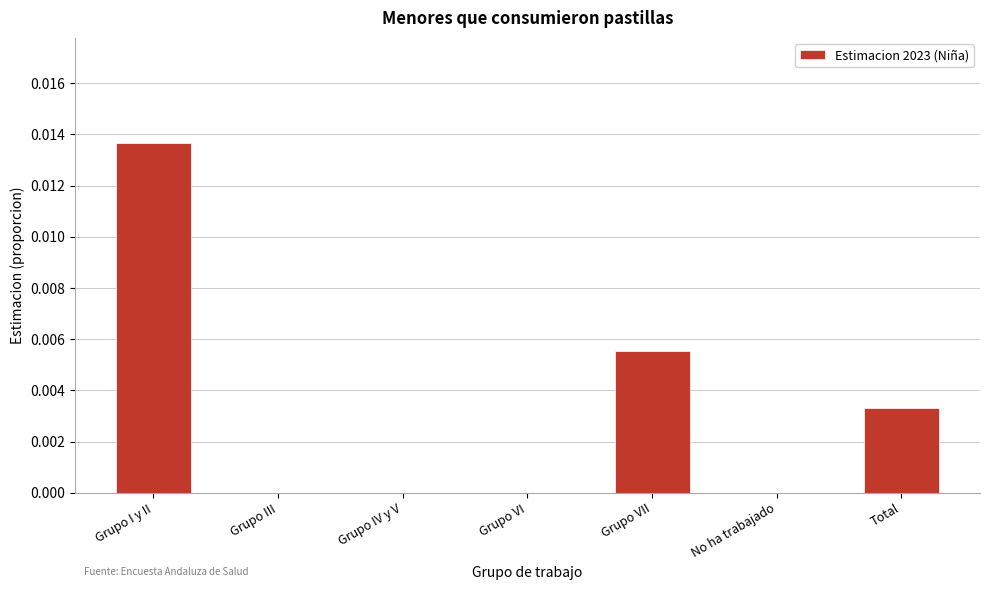

Which category has the highest value across all series?

Grupo I y II